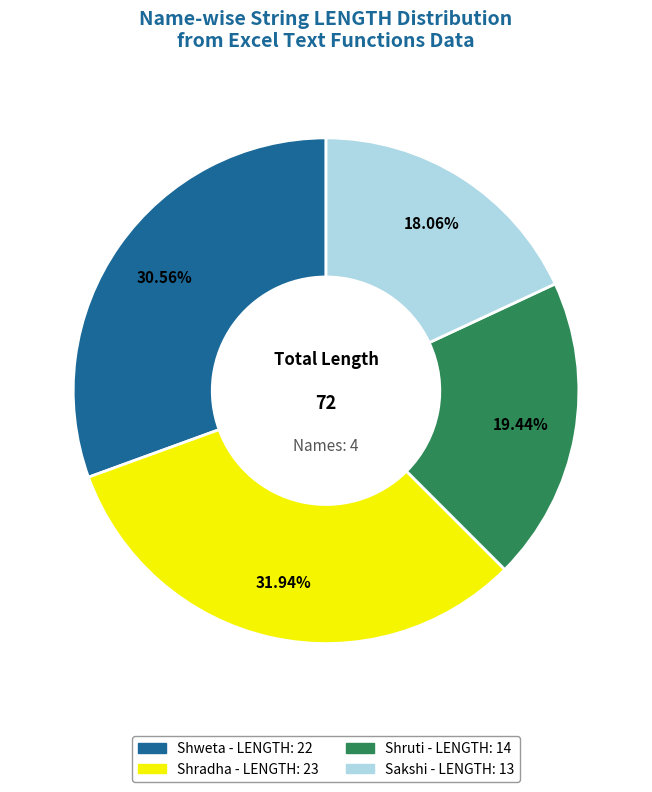

Is the sum of Shradha and Shruti greater than half?

Yes